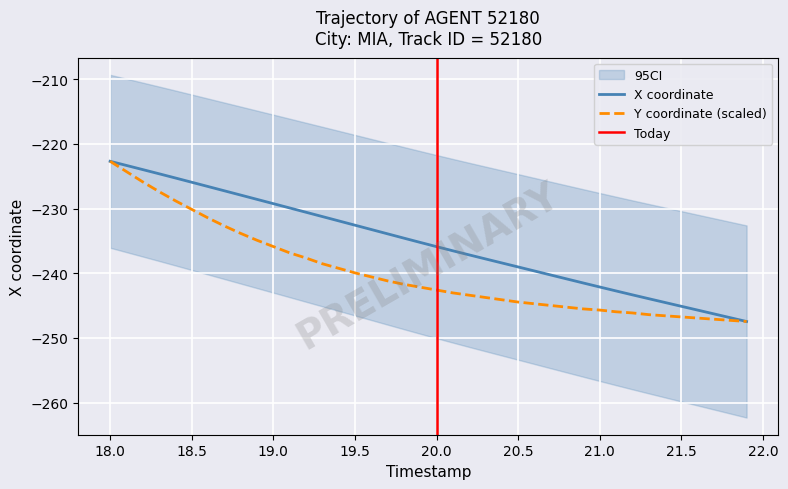

True or false: Y and X cross at least once.

False